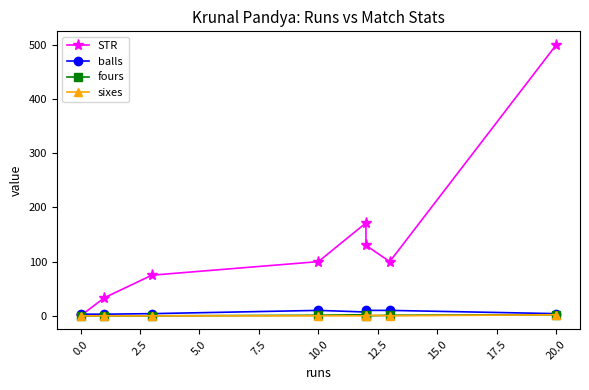

Read the STR value at 12.5.

100.0